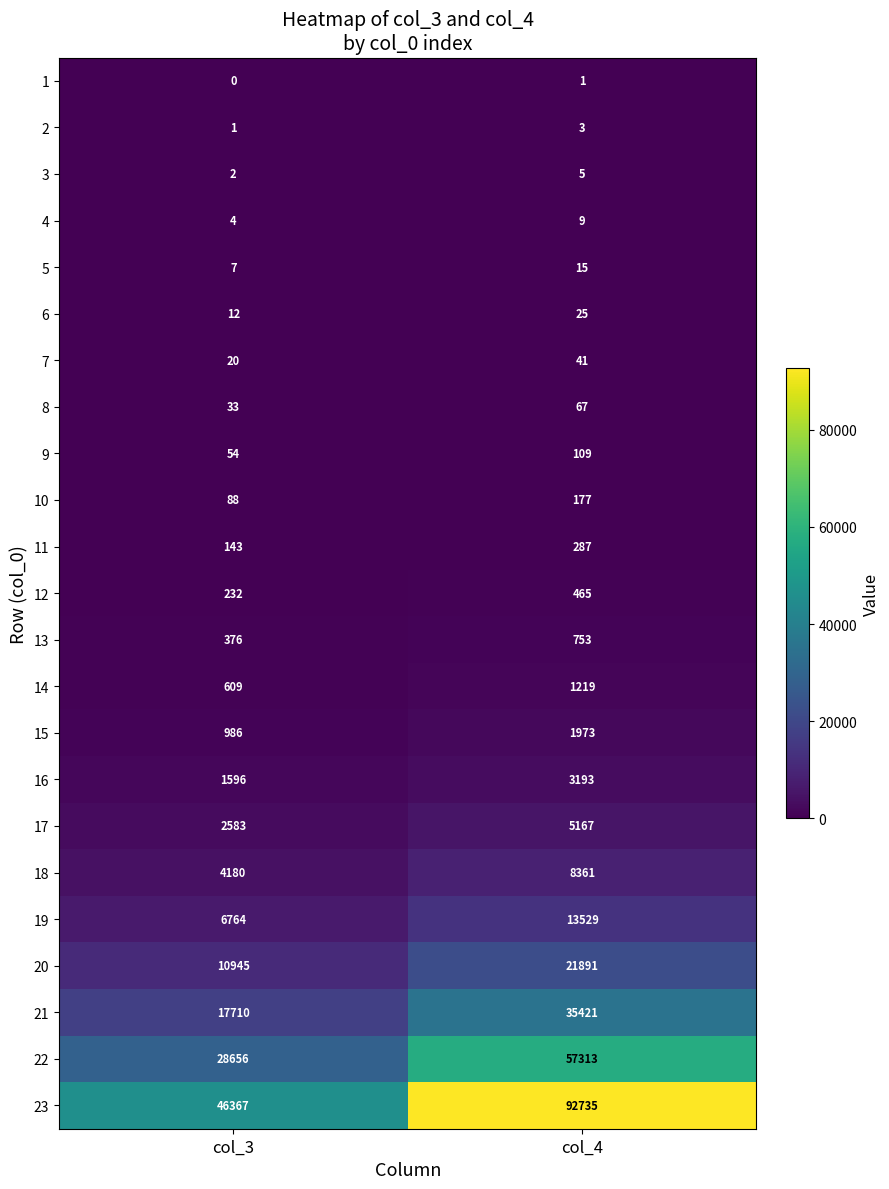

What is the total value across all series at col_4?

242759